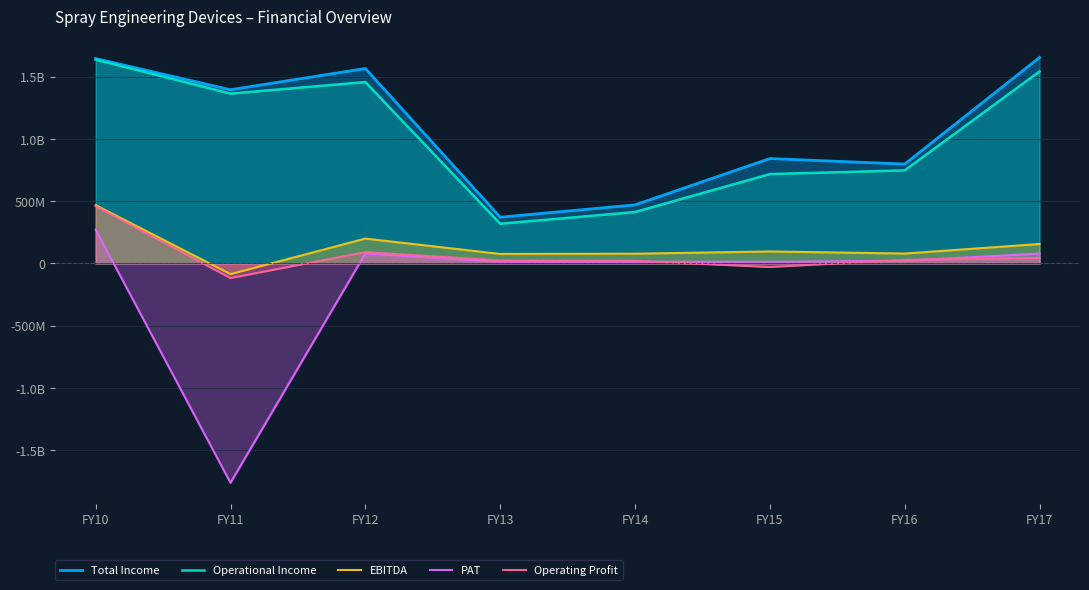

Reading right to left, list all the values displayed in this chart.

Total Income: 1653832641	797880483	842239247	470477188	371484849	1565069389	1394770268	1644894710
Operational Income: 1541569385	747287030	717539457	412866305	318990158	1456236646	1363629337	1636535679
EBITDA: 156339580	79707406	96564720	78505657	76506536	199812832	-85631640	468259580
PAT: 79763412	21690606	13210222	14092372	12633767	80483687	-1760618985	271468775
Operating Profit: 44076324	29113953	-28135070	20894774	24011845	90980089	-116772571	459900549